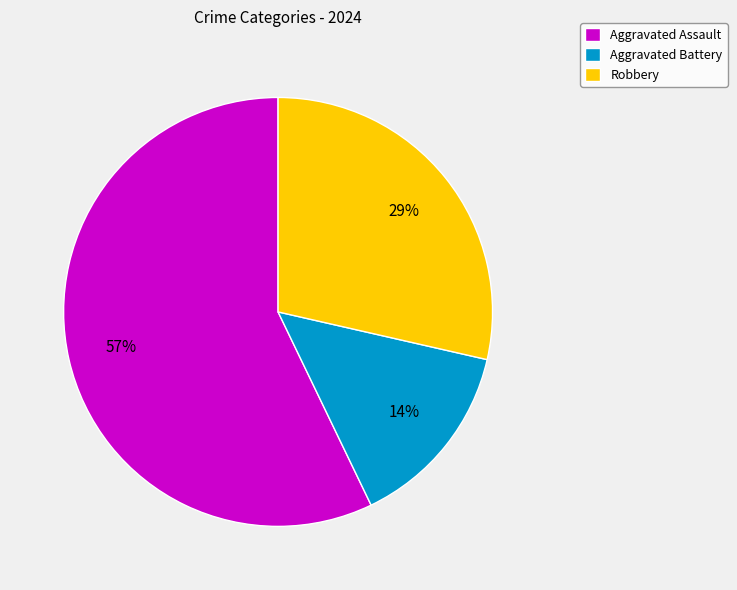

Combined, do Robbery and Aggravated Assault account for over 50%?

Yes